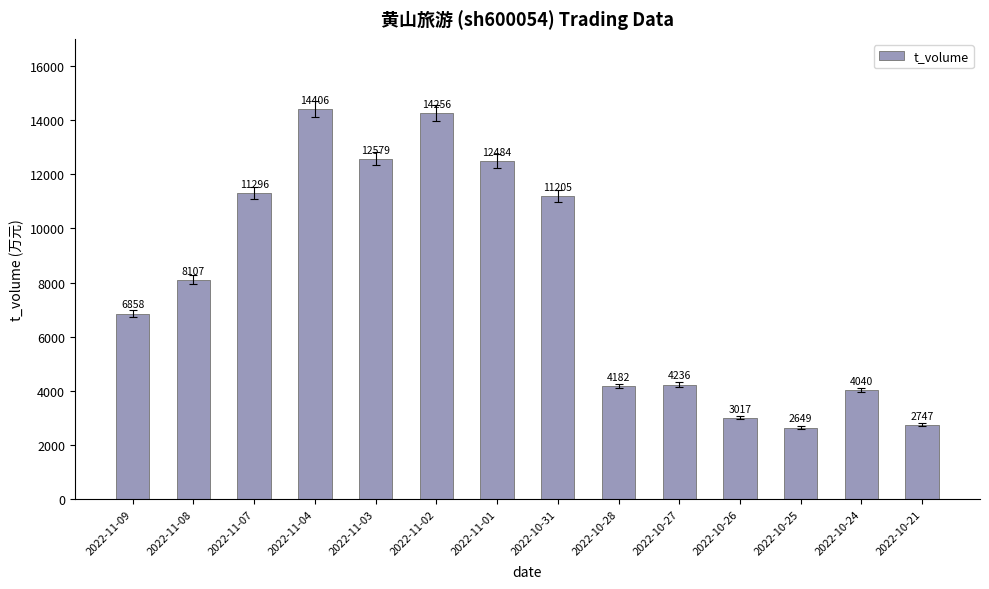

What is the minimum value shown in the chart?

2649